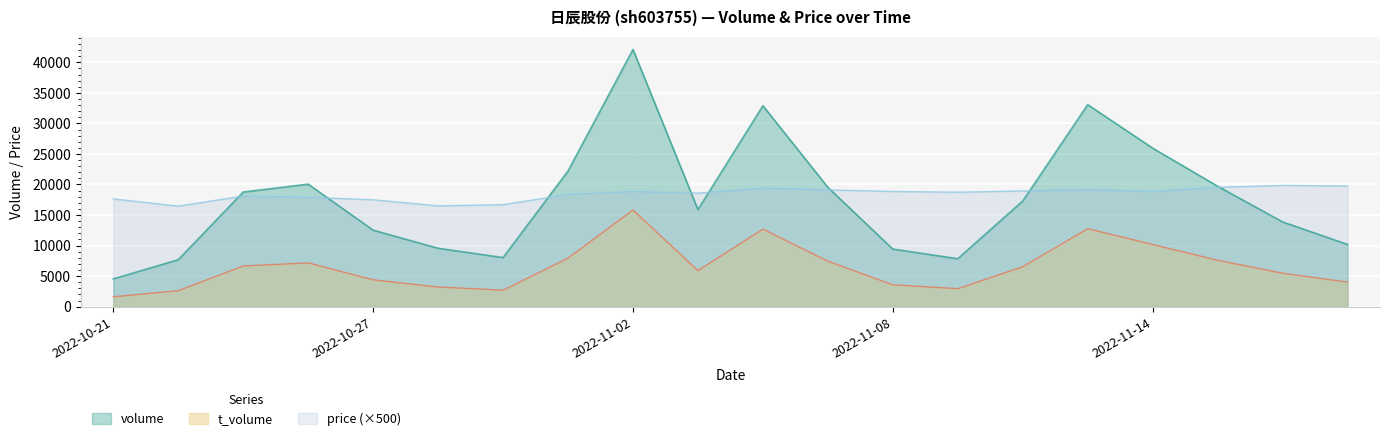

What is the sum of all volume values?

351181